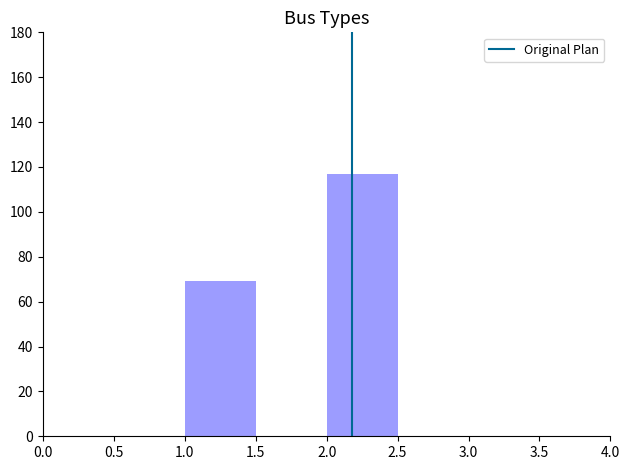

Reading left to right, transcribe this chart: for each bar, give the range it covers on the x-axis and its height. The values are not printed on the chart, so give them approximately, as read against the axis.

0.0 to 0.5: 0
0.5 to 1.0: 0
1.0 to 1.5: 70
1.5 to 2.0: 0
2.0 to 2.5: 118
2.5 to 3.0: 0
3.0 to 3.5: 0
3.5 to 4.0: 0